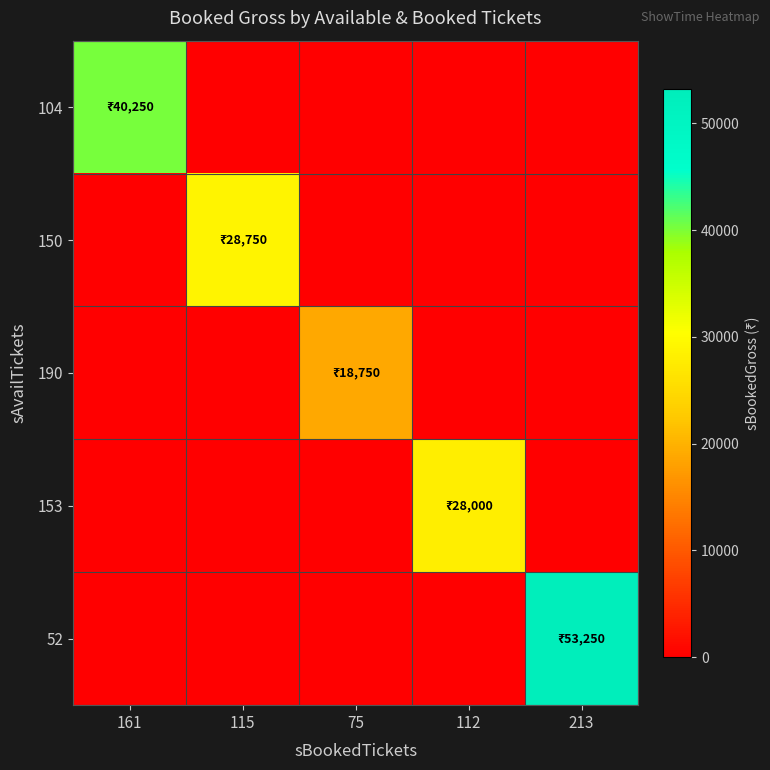

At which category is the sum across all series the highest?

213